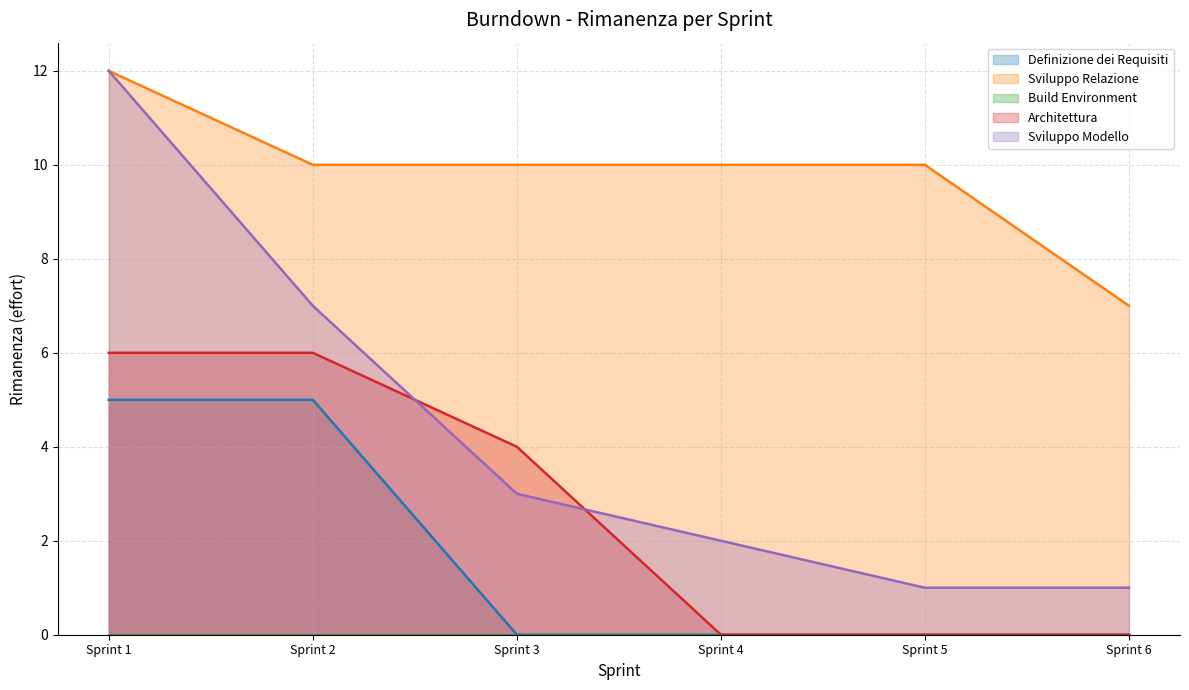

What is the highest value of the Definizione dei Requisiti series?

5